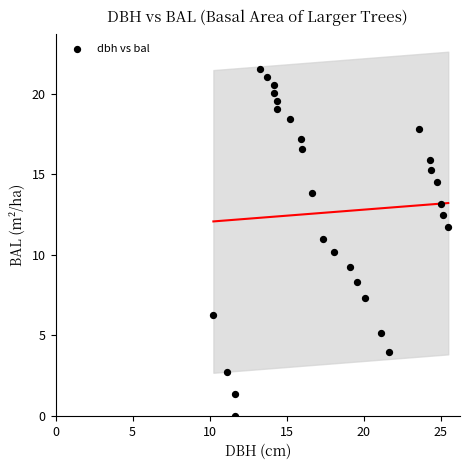

What is the range of X values (max minus min)?

15.2